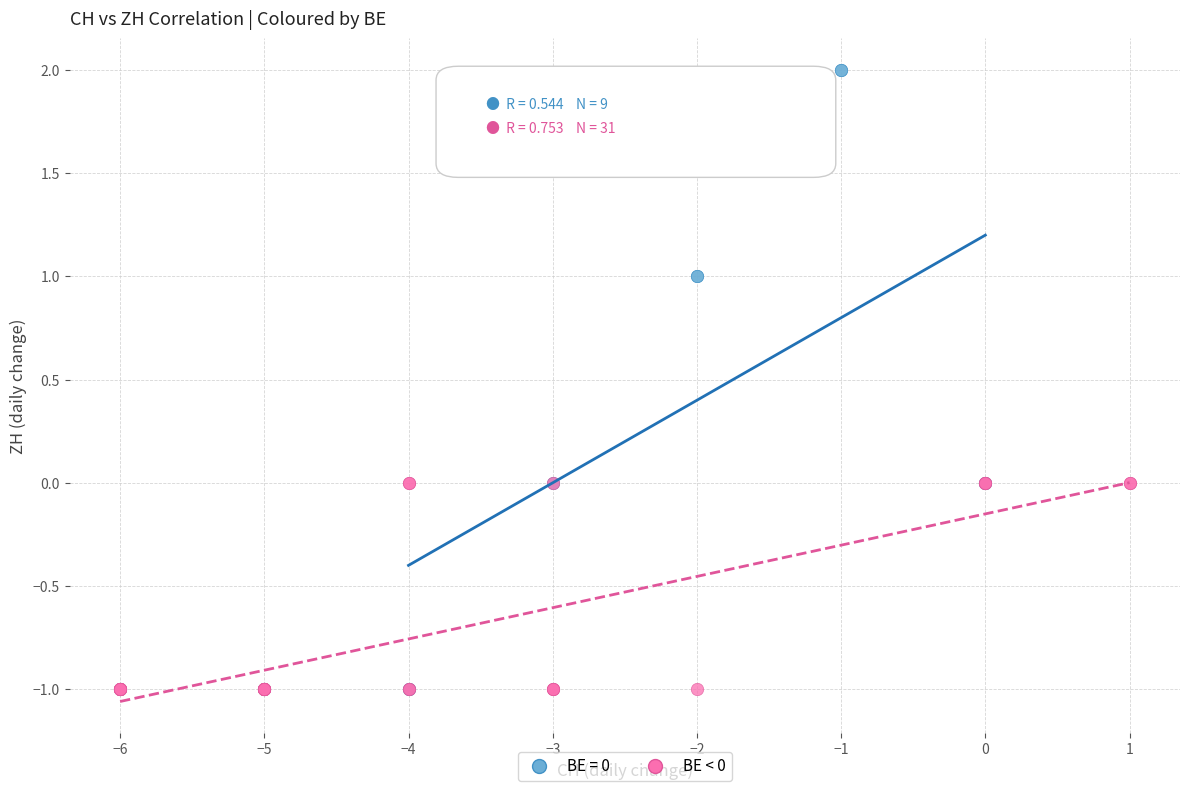

Which series has the widest spread of Y values?

BE = 0